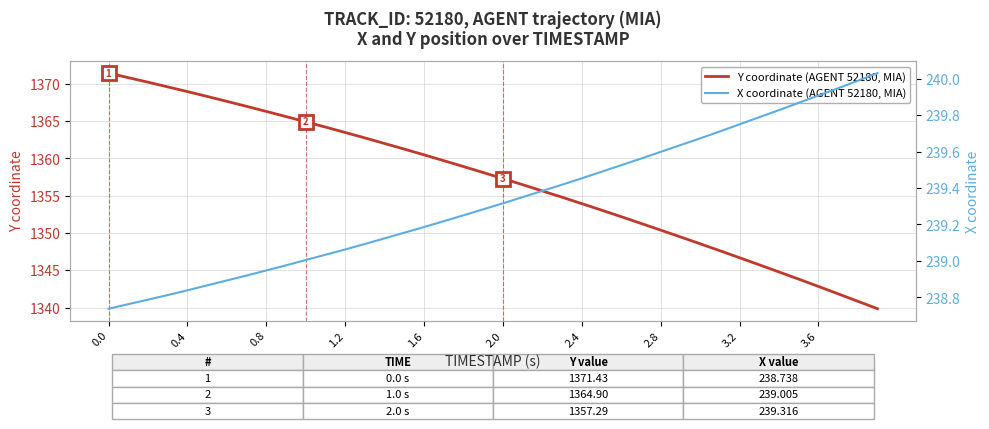

Rank the series by their average value, from highest to lowest.

Y coordinate (AGENT 52180, MIA), X coordinate (AGENT 52180, MIA)